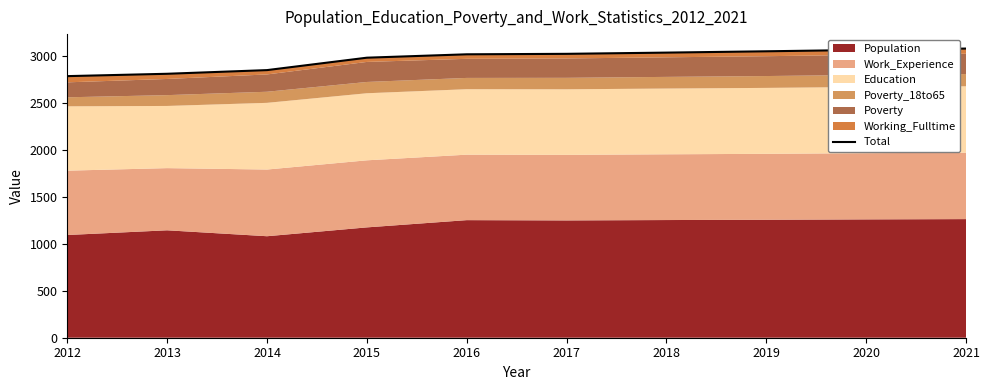

Rank the categories by value from lowest to highest.

2012, 2013, 2014, 2015, 2016, 2017, 2018, 2019, 2020, 2021